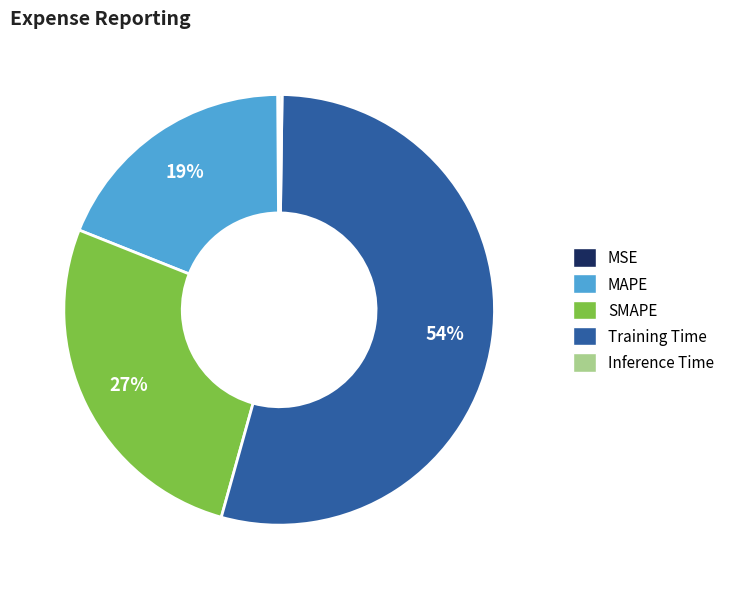

Between SMAPE and MAPE, which is larger?

SMAPE